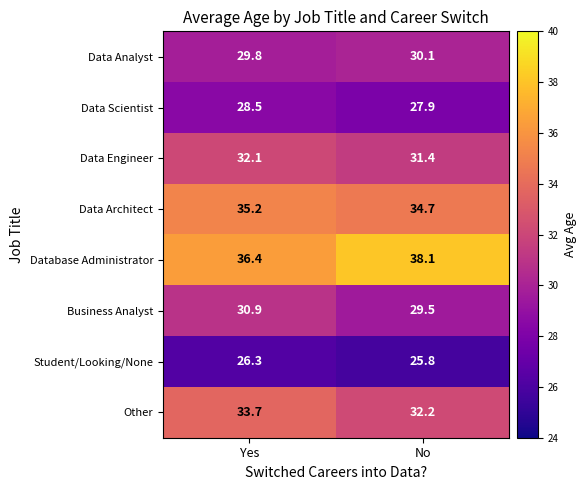

The value of Data Engineer at Yes is 32.1. True or false?

True